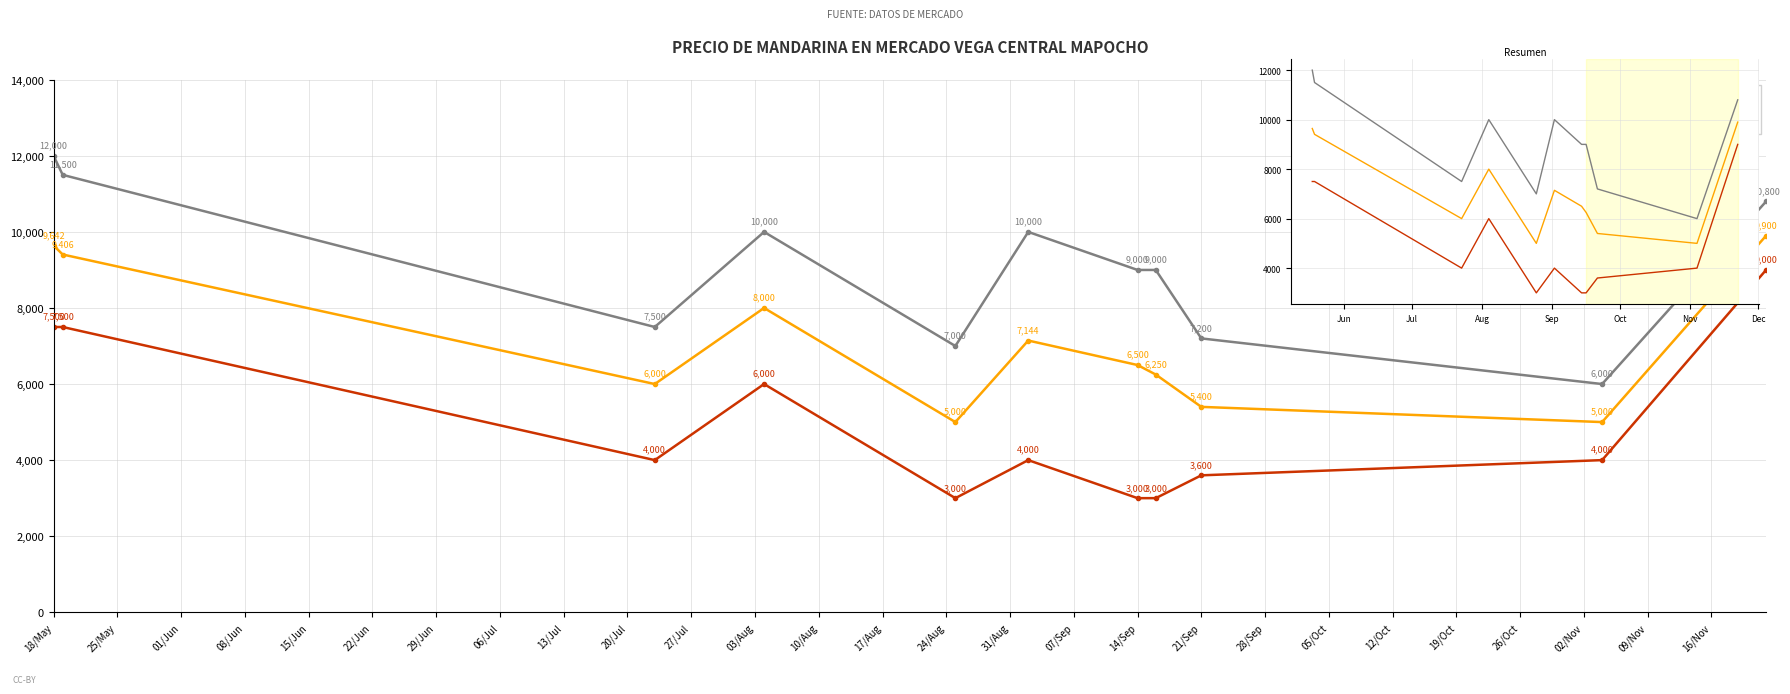

How many data points in Precio promedio ponderado are above 6500?

5